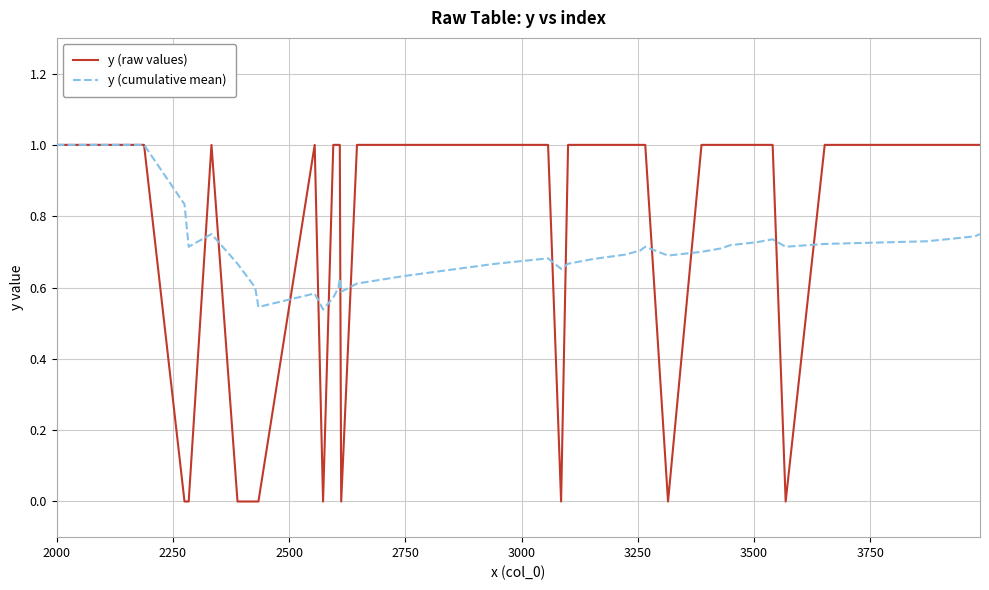

What is the greatest value displayed?

1.0